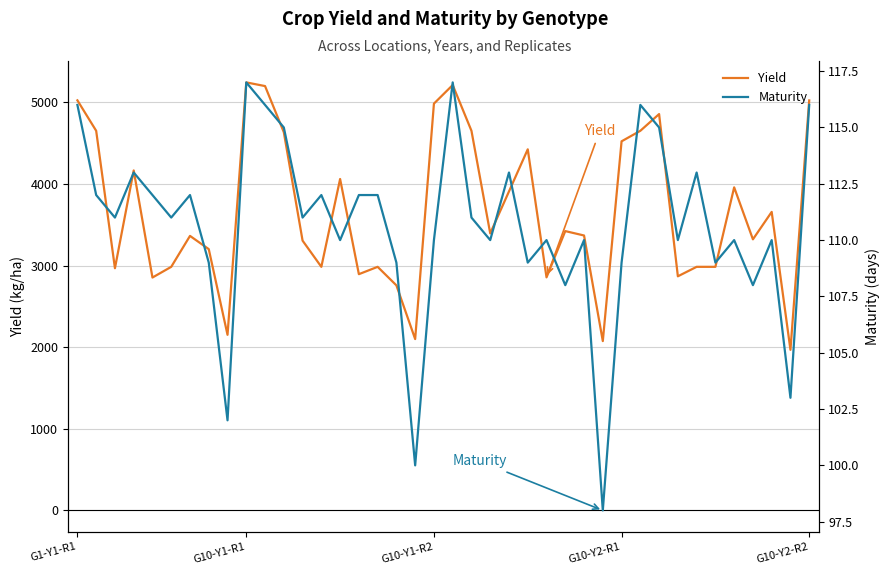

What value does the Yield series have at G10-Y1-R1?

5245